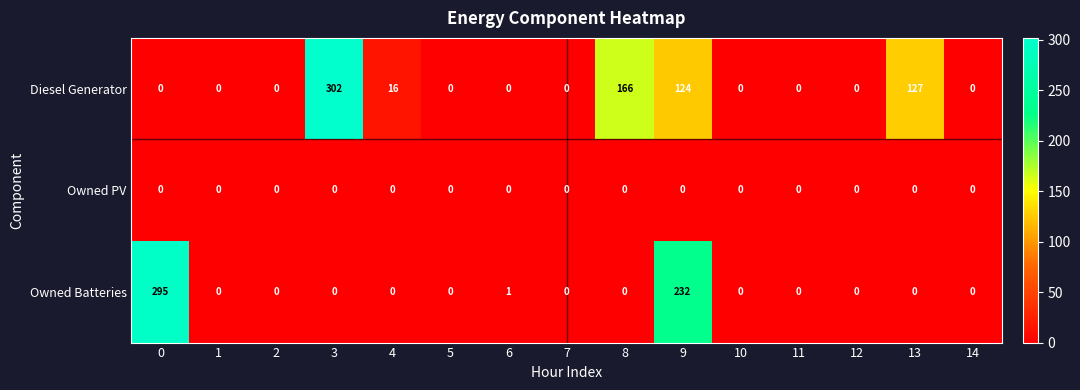

What is the difference between the maximum and second lowest values in the Diesel Generator series?

302